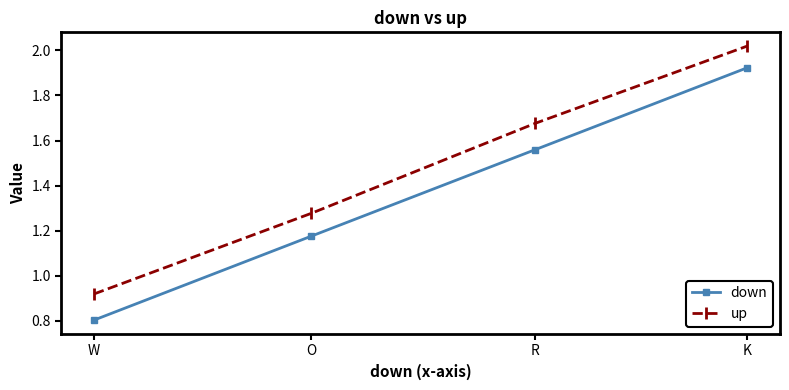

What position from the right is O?

3